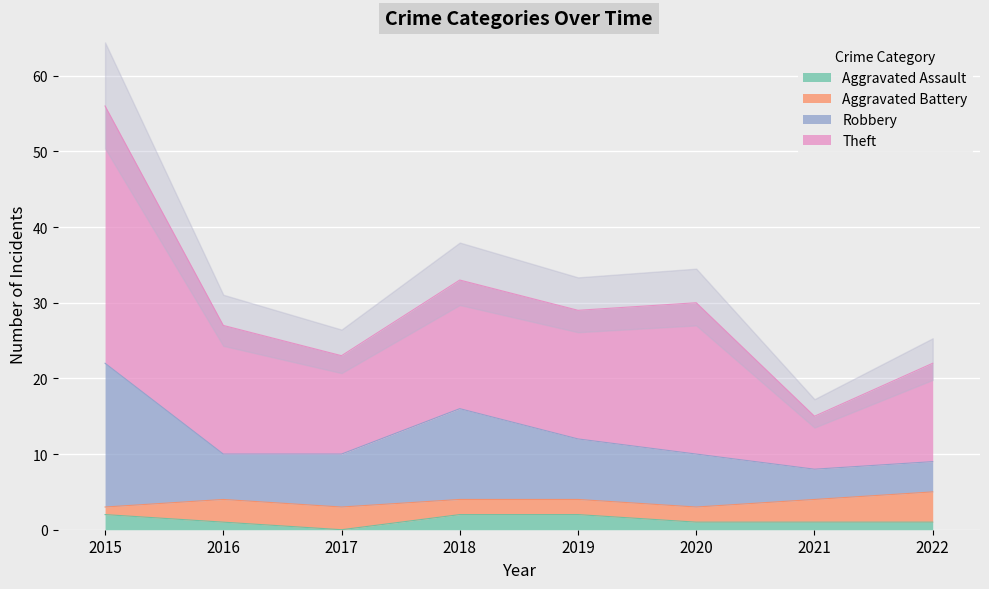

Where does the Theft series first go above 29?

2015